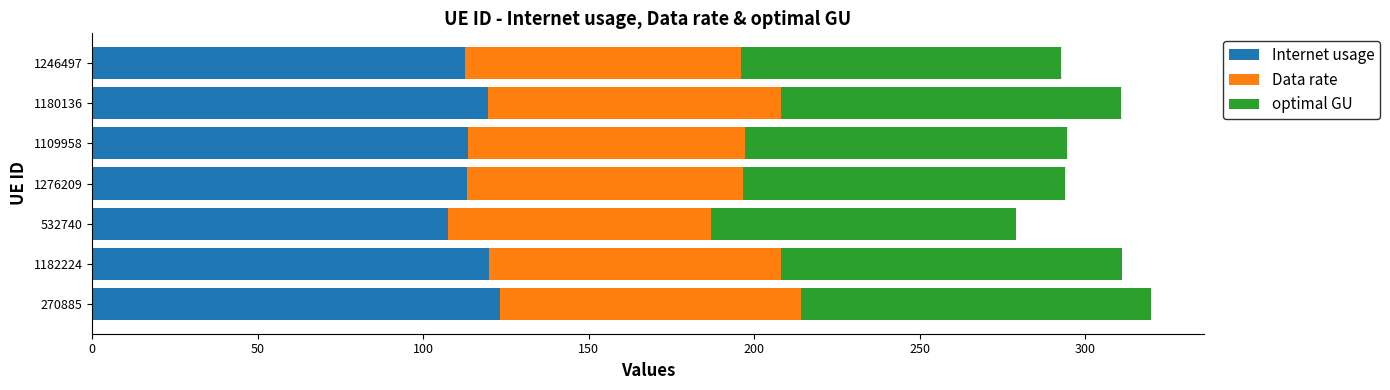

What is the total value across all series at 1180136?

310.9